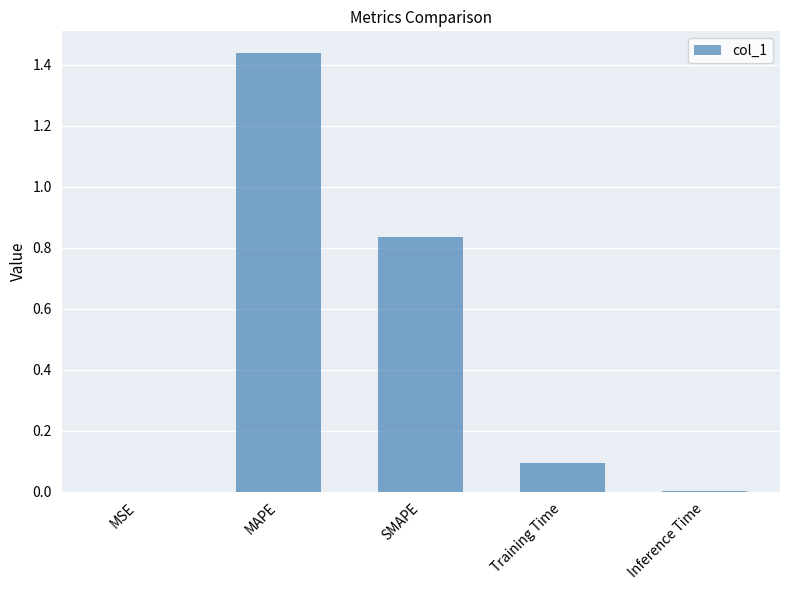

What is the change in value from SMAPE to Training Time?

-0.7